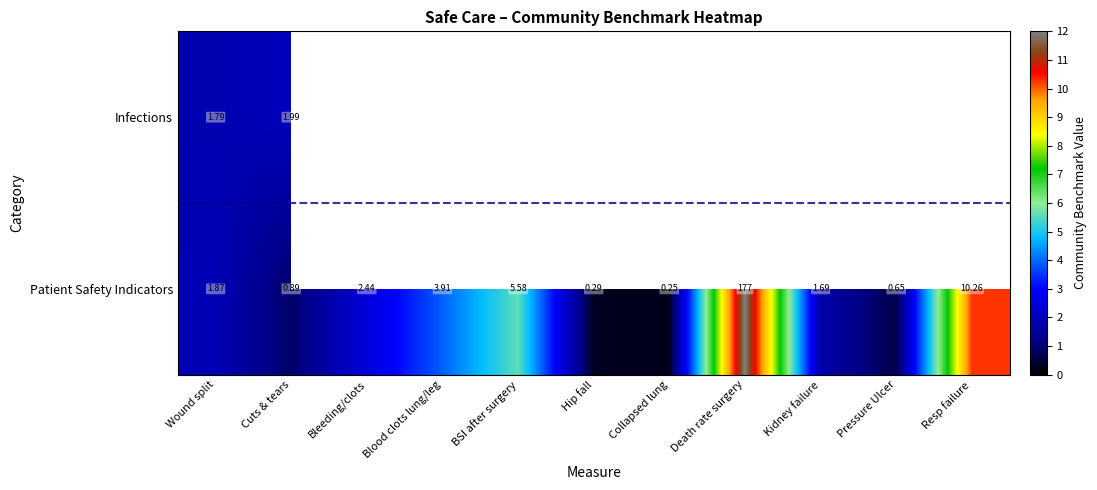

How many data points does each series have?

11